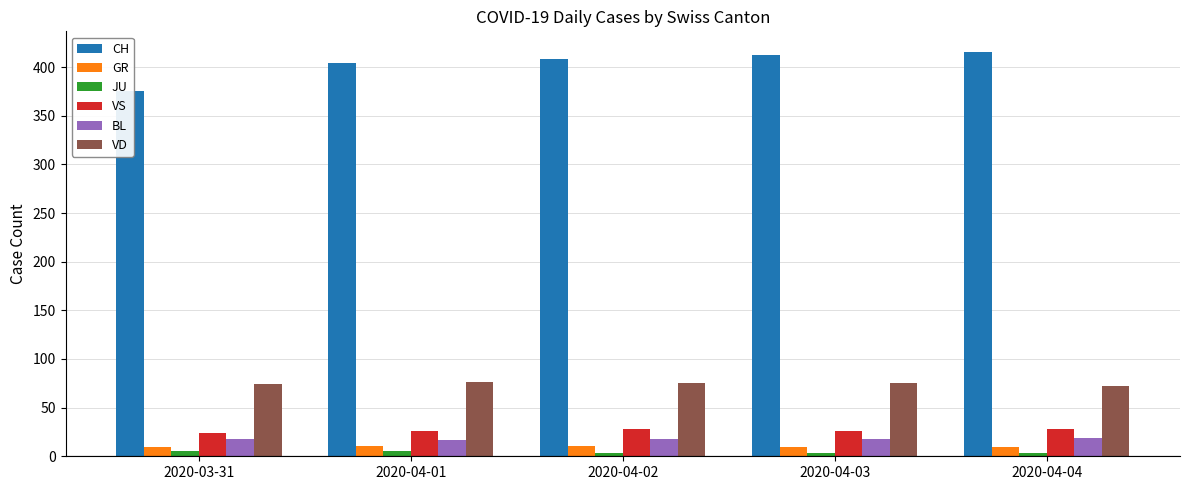

What is the difference between the highest and lowest values at 2020-03-31?

370